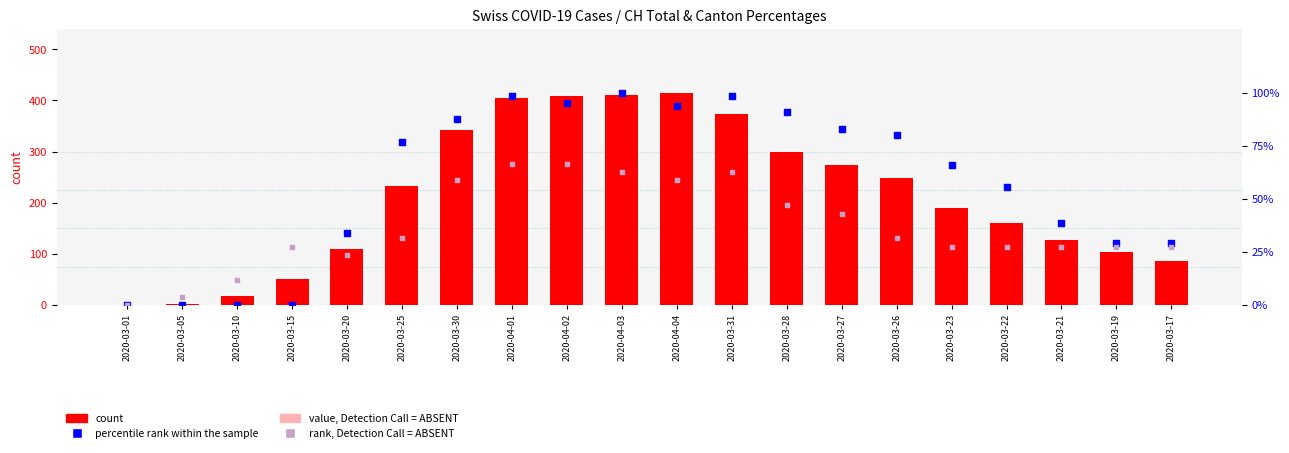

At which category is the sum across all series the highest?

2020-04-03